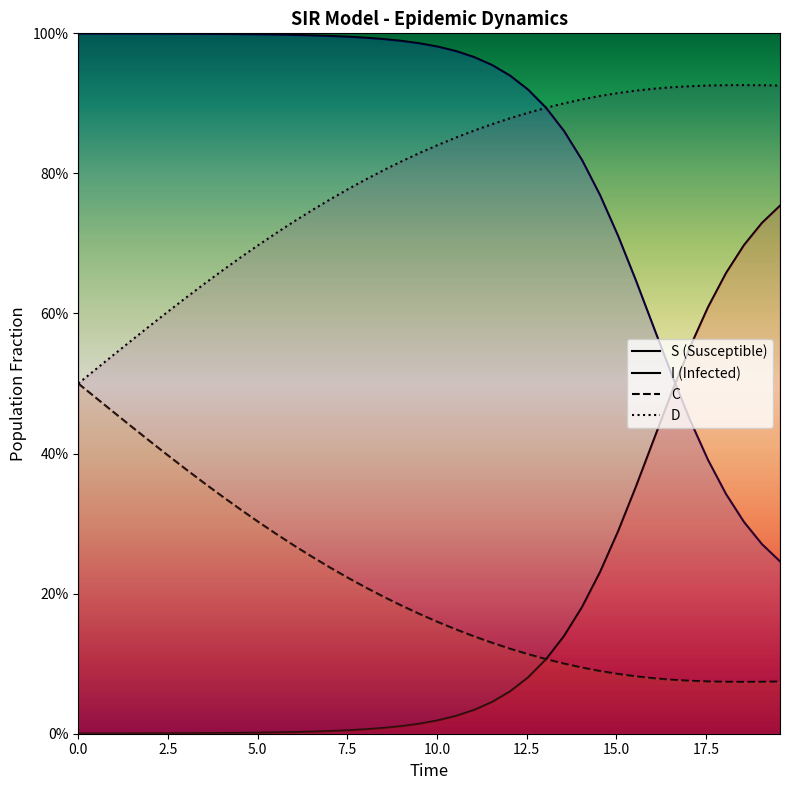

Which series has the largest range (max minus min)?

S